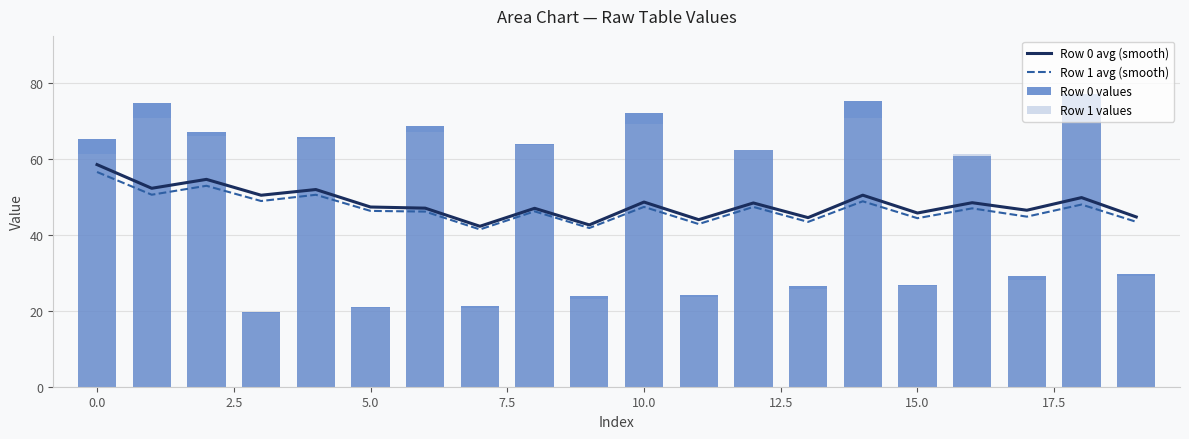

How many values in the Row 1 avg (smooth) series are below 46?

7